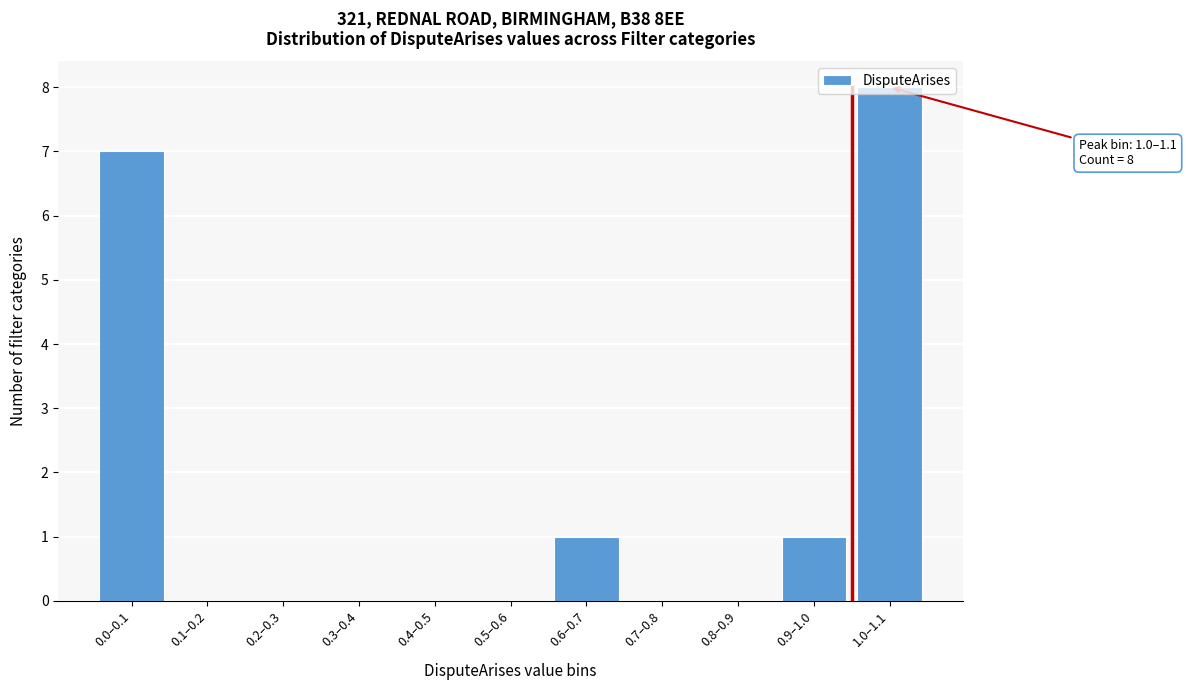

What is the sum of all values?

17